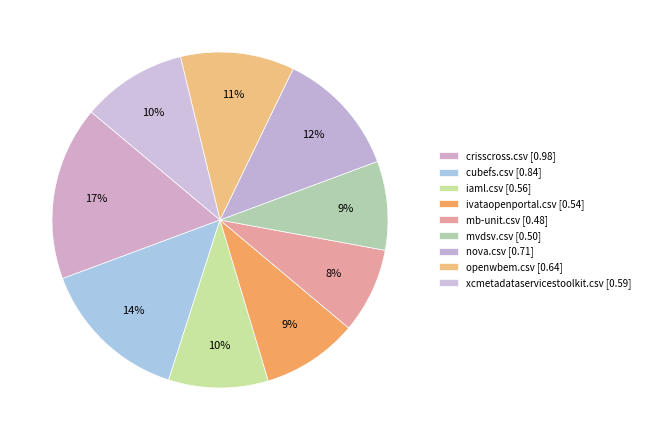

How much of the chart is everything except iaml.csv?

90.4%